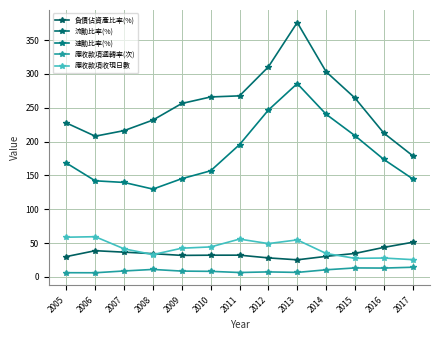

How many data points in 流動比率(%) are less than 256?

6